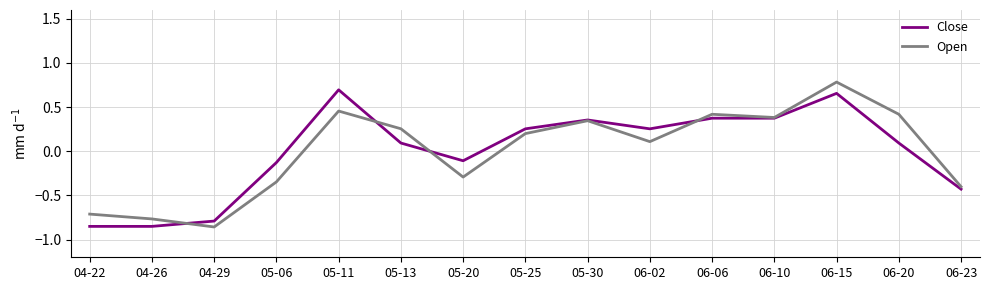

Where does the Open series first go above 0?

05-11